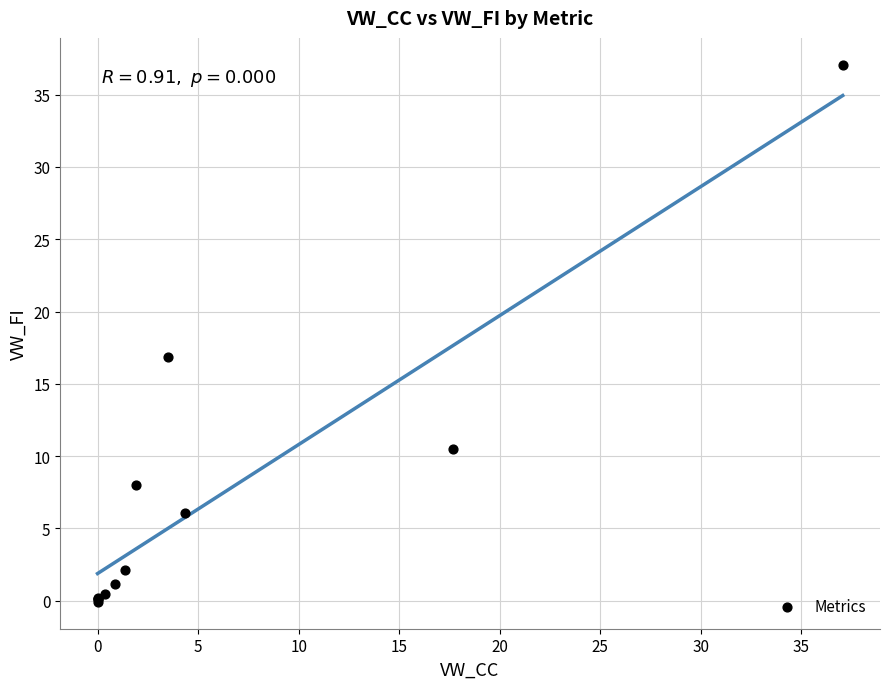

What Y value in the scatter plot is closest to 18?

16.9